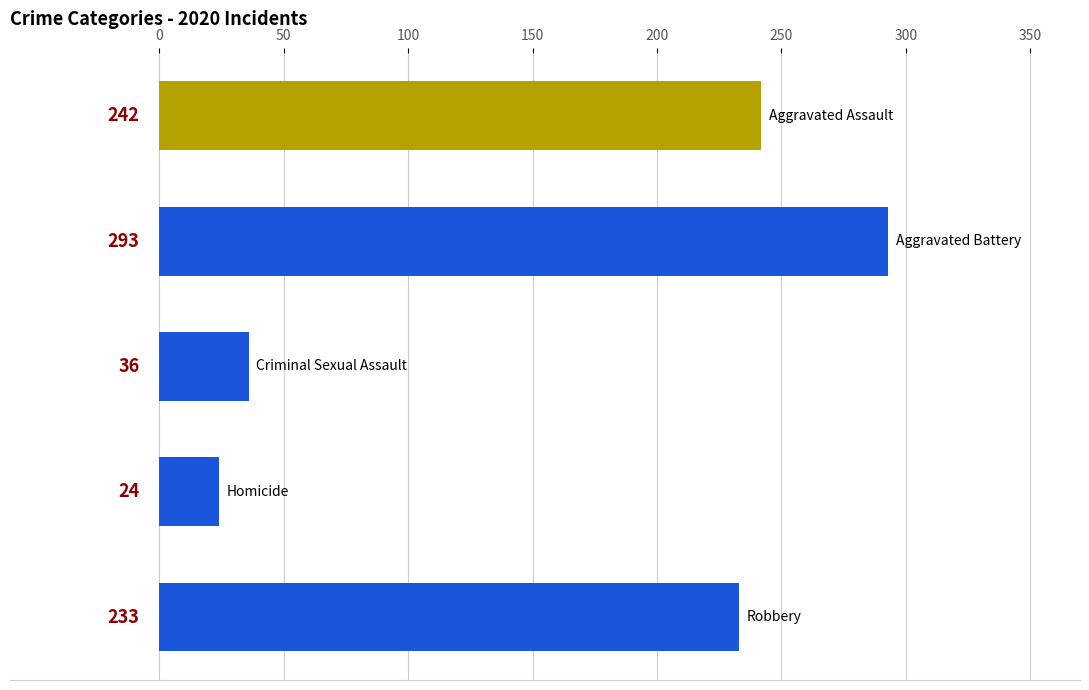

What is the value of the 3rd bar from the top?

36